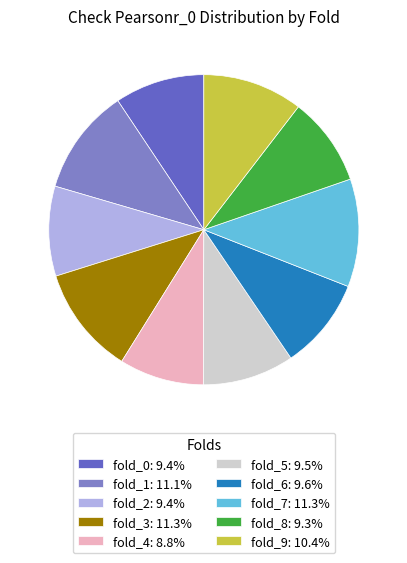

Count the number of slices in the pie.

10